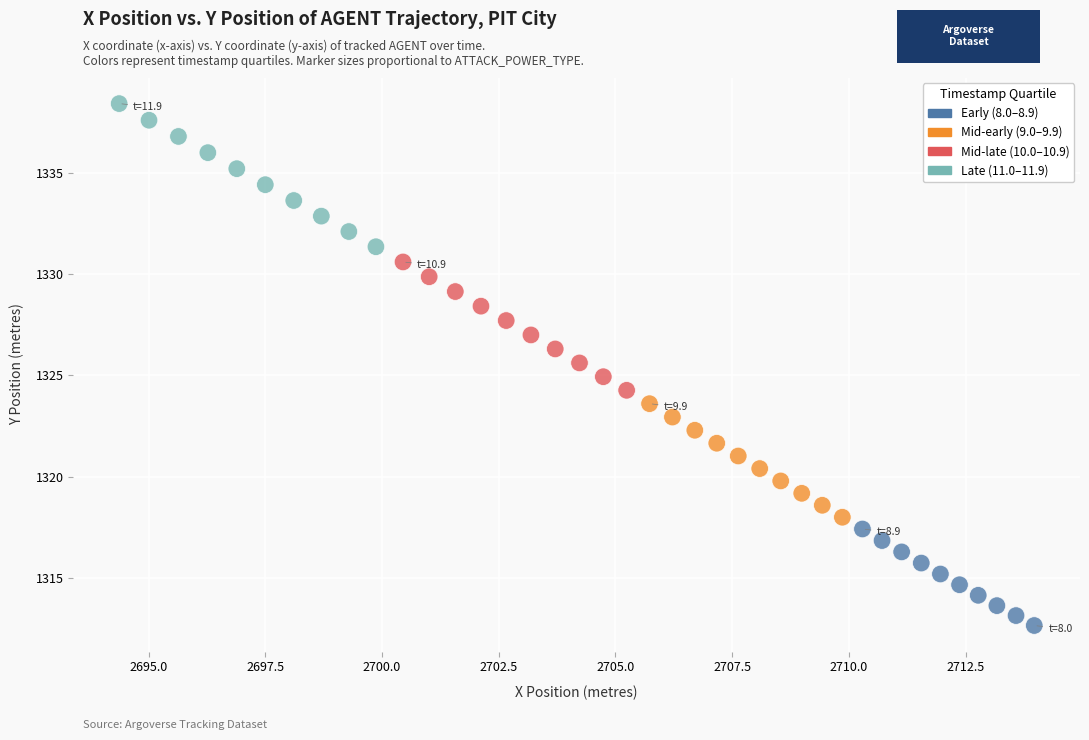

Which series reaches the maximum Y coordinate?

Late (11.0–11.9)